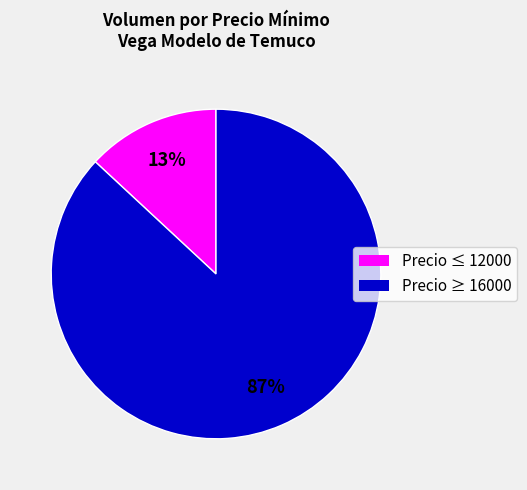

Count the number of slices in the pie.

2